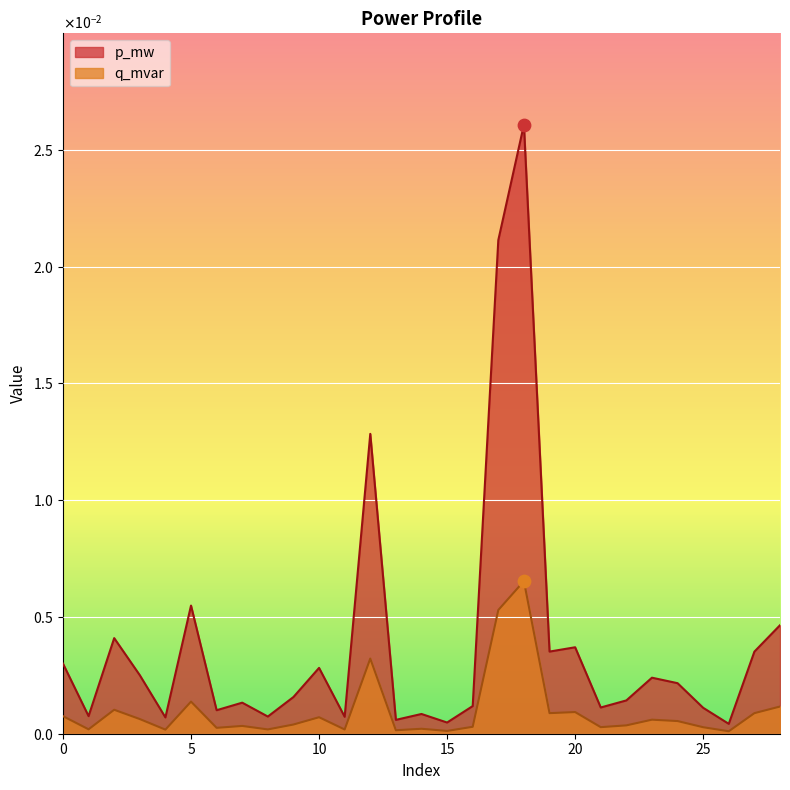

At which category is the sum across all series the highest?

18